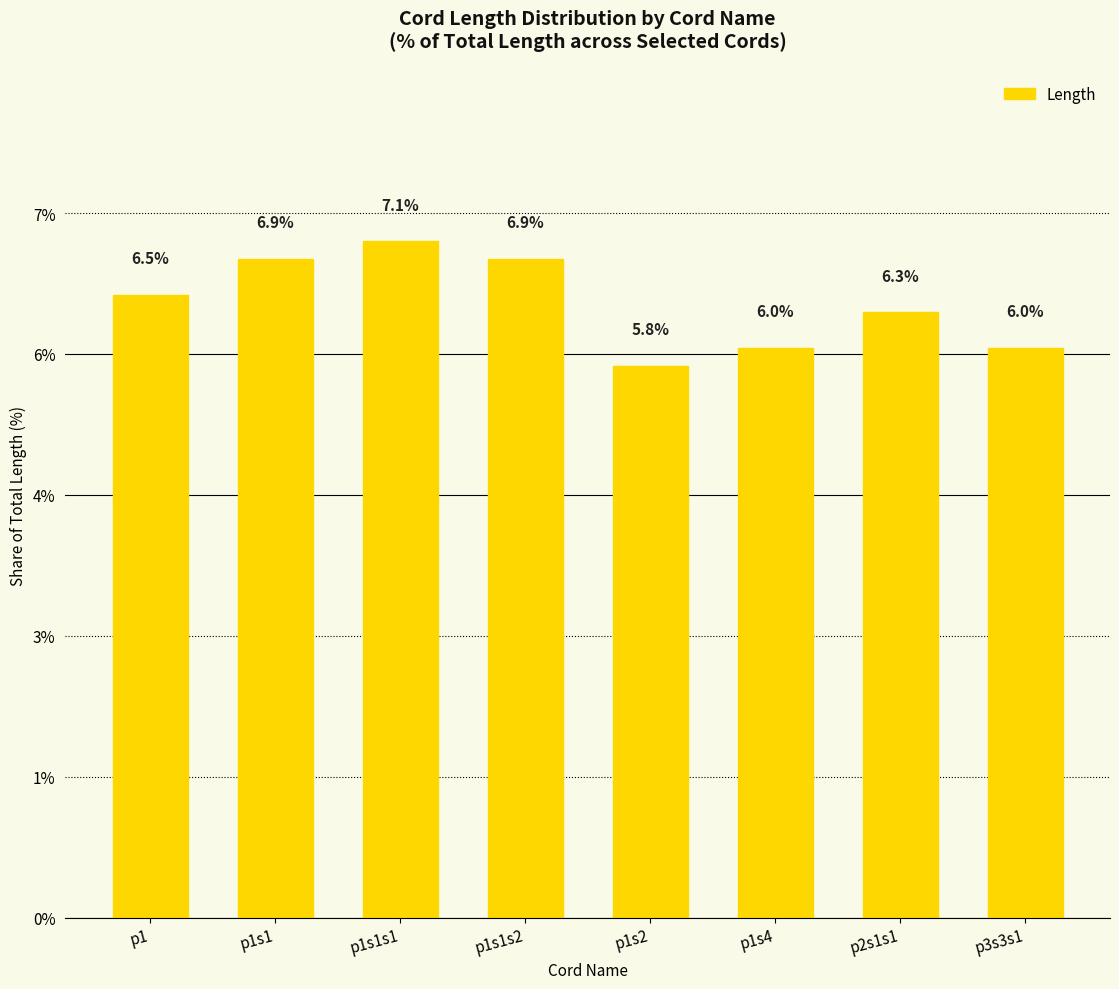

What is the ratio of the value at p3s3s1 to the value at p1s4?

1.0